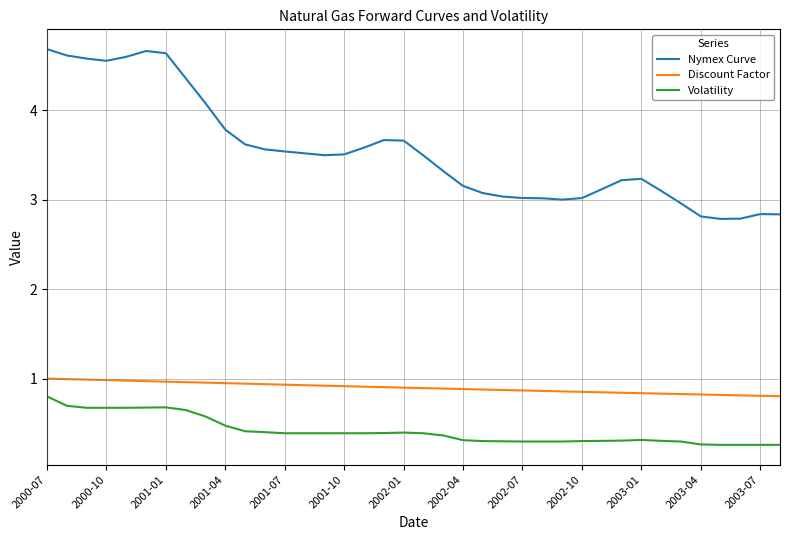

True or false: Nymex Curve and Discount Factor cross at least once.

False